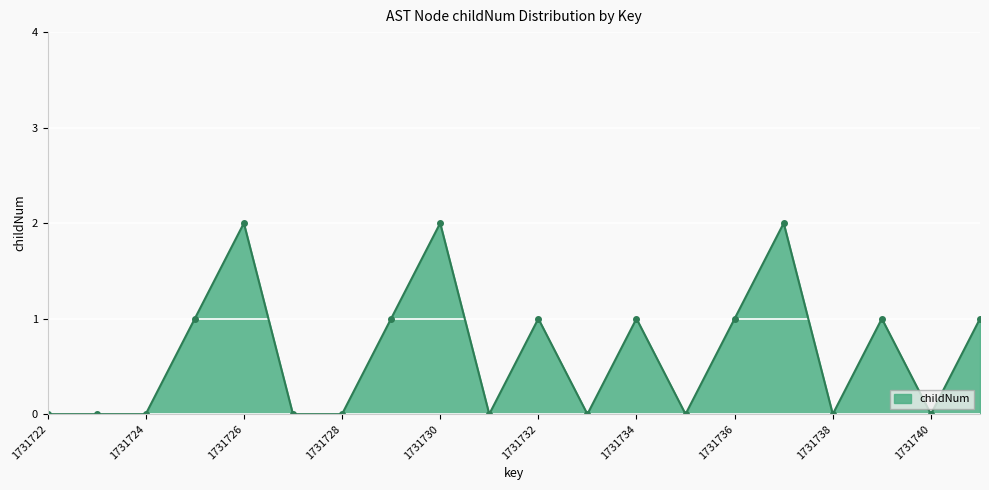

What is the difference between the maximum and minimum values?

2